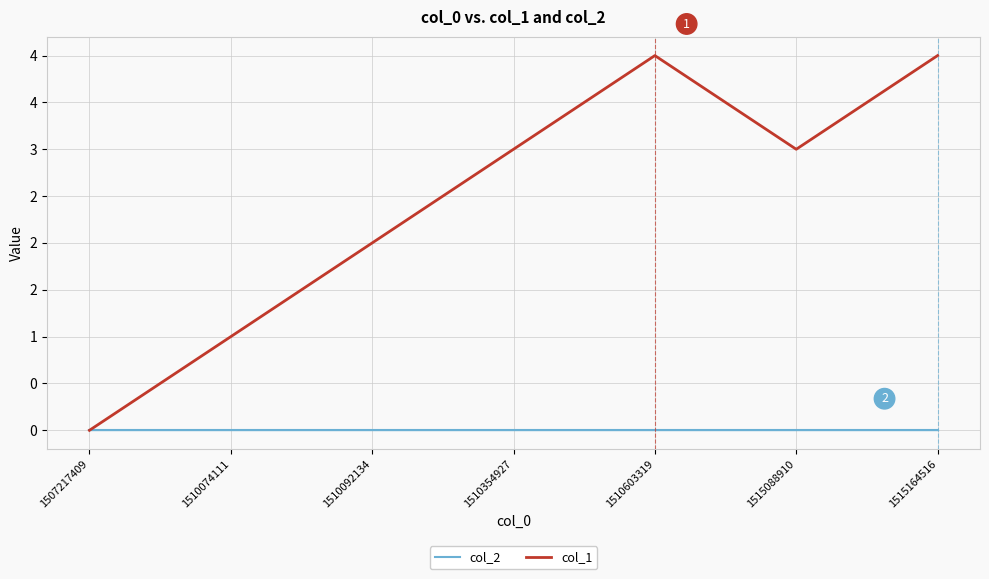

True or false: col_1 has a value of 6 at 1515164516.

False